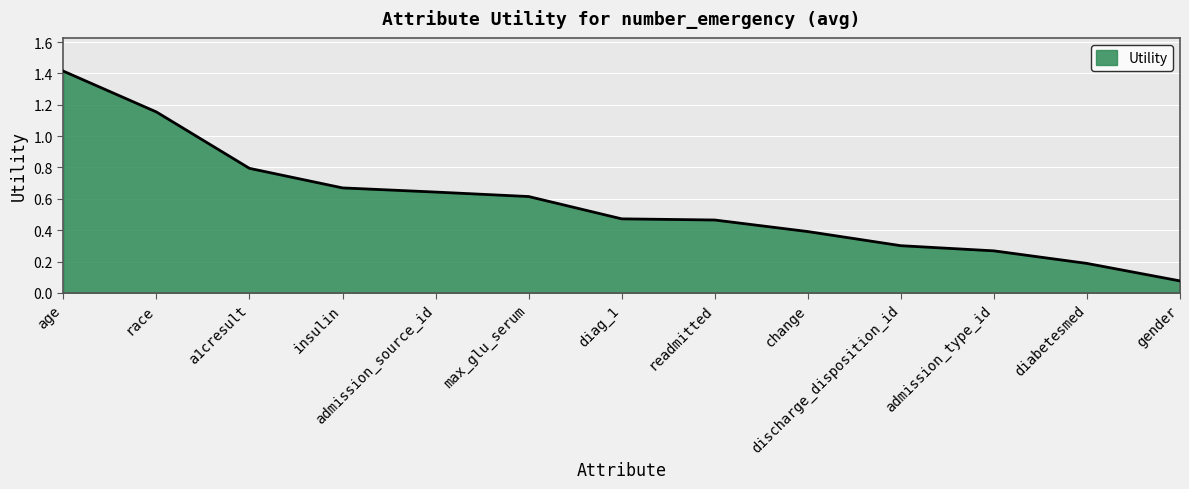

What is the maximum value shown in the chart?

1.4